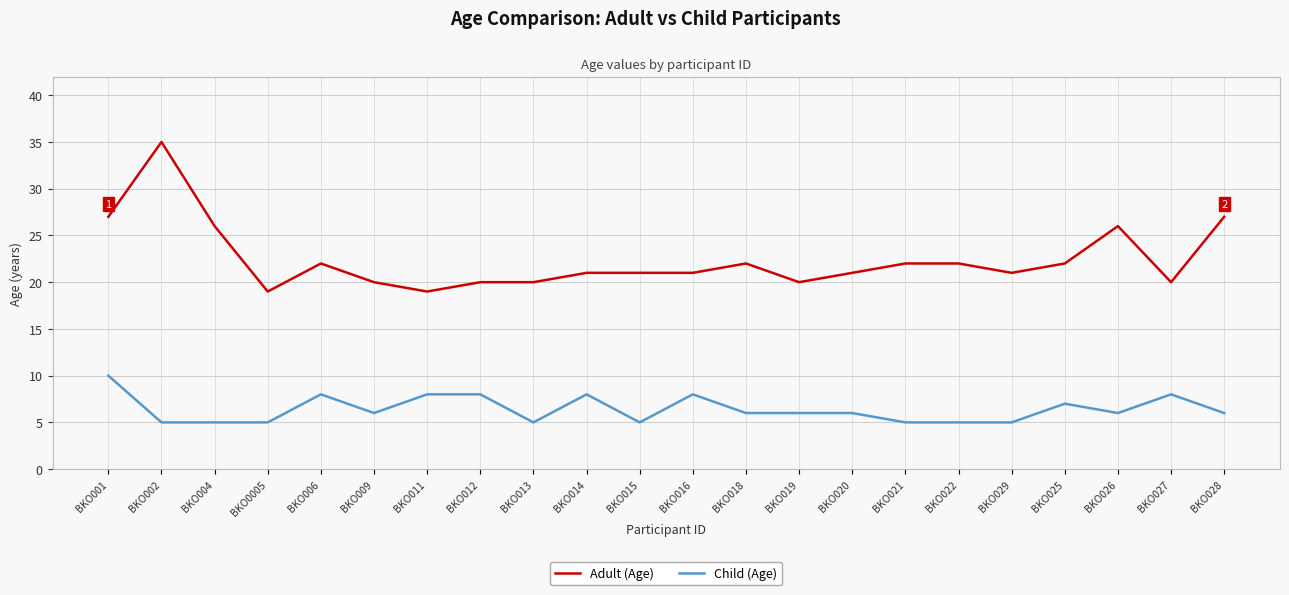

What is the total value across all series at BKO009?

26